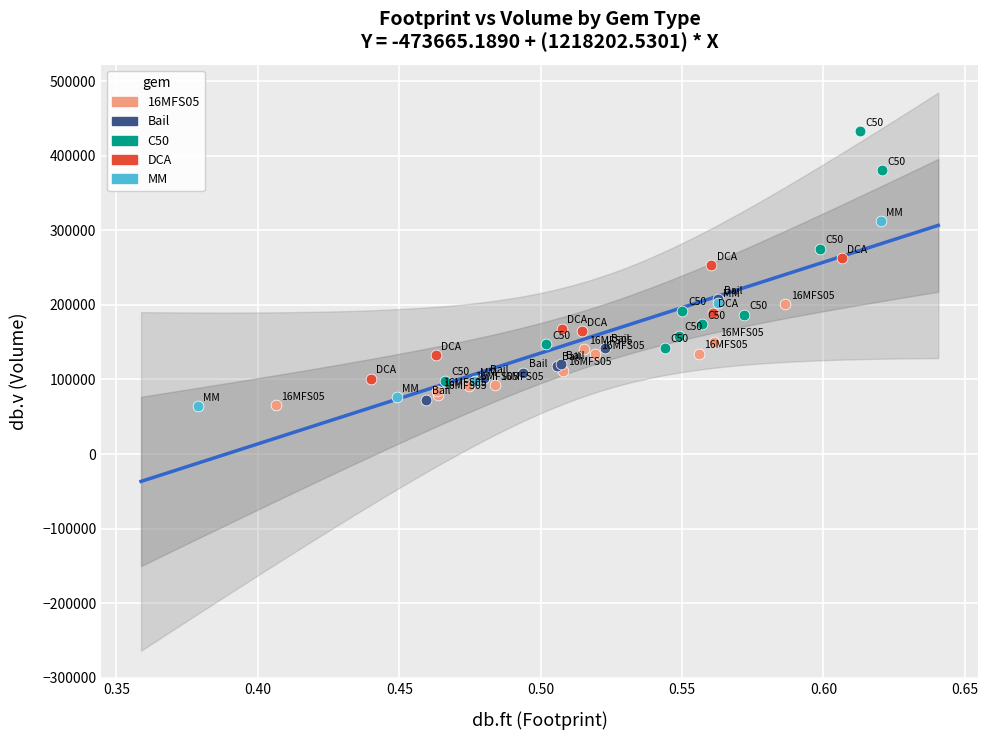

Which series has the widest spread of Y values?

C50